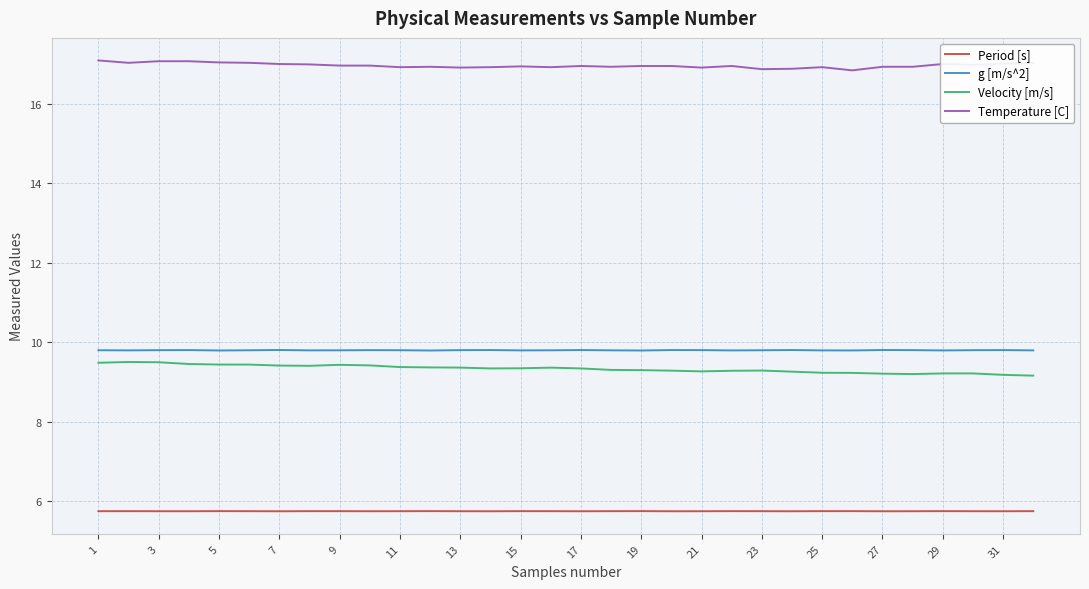

True or false: Velocity [m/s] and g [m/s^2] cross at least once.

False